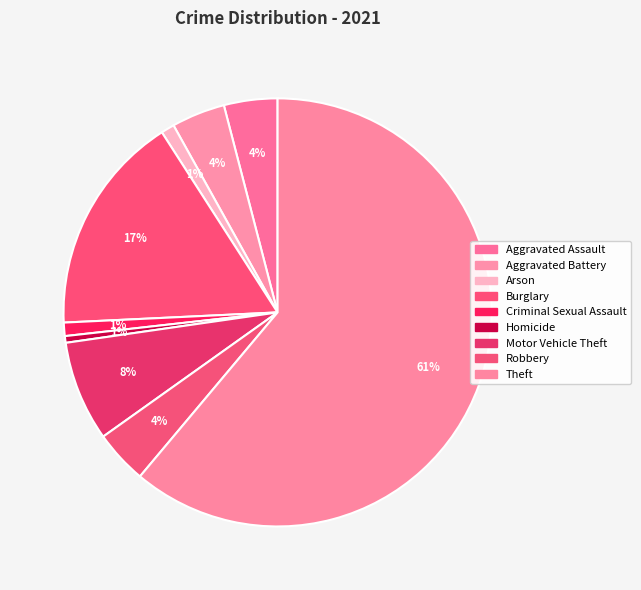

Is it true that Motor Vehicle Theft is 20% of the pie?

False